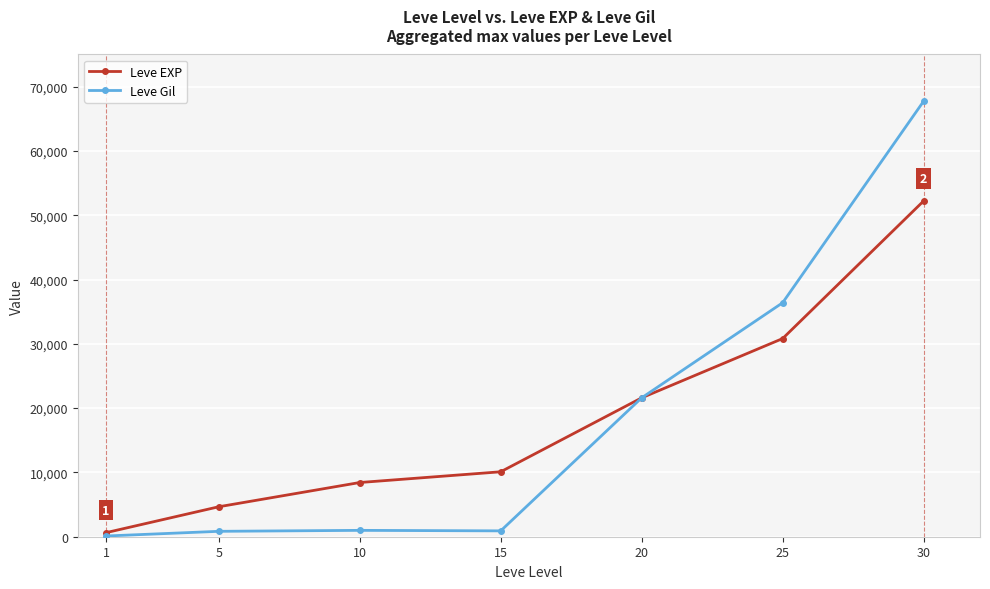

What is the difference between the maximum and minimum values in the Leve Gil series?

67618